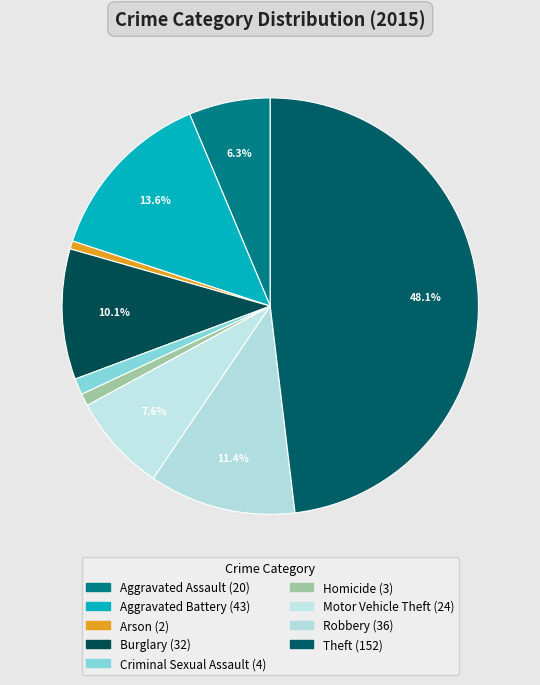

What percentage is the Arson slice, to the nearest percent?

1%